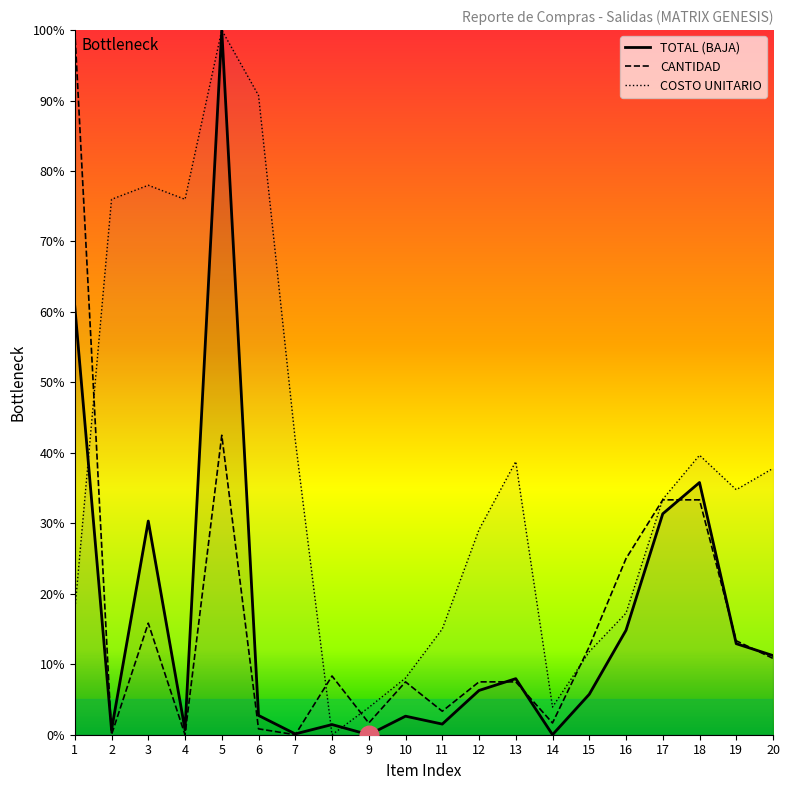

Which series has the largest total across all categories?

COSTO UNITARIO